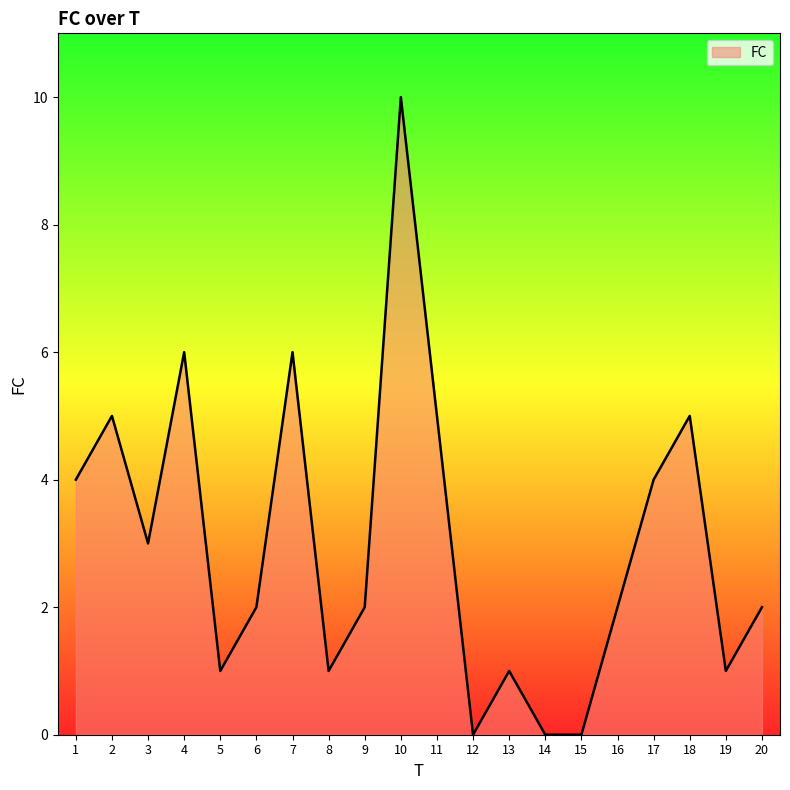

What is the difference between the maximum and minimum values?

10